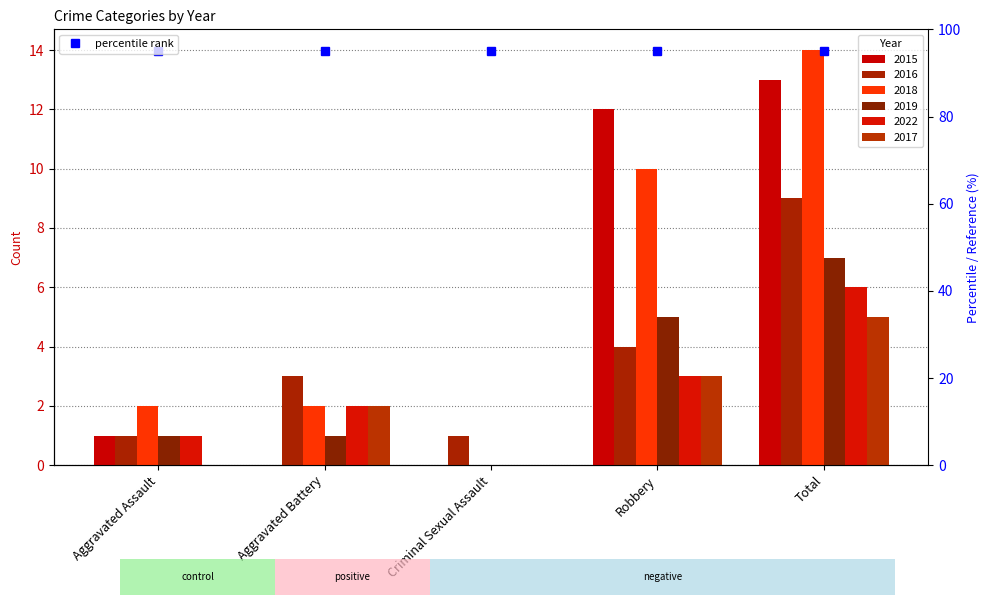

At how many categories does at least one series exceed 5?

2